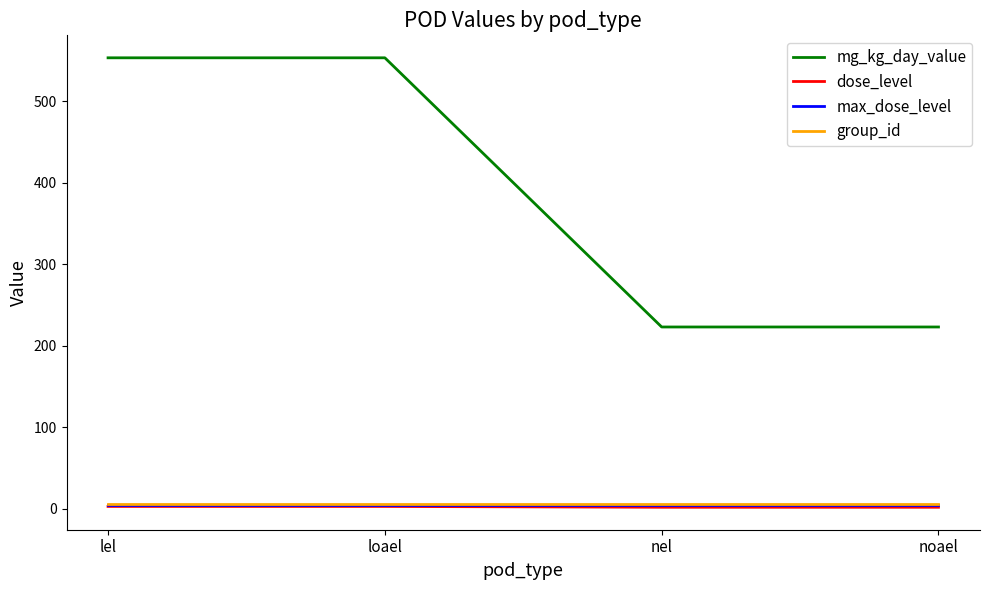

How many lines are shown in the chart?

4